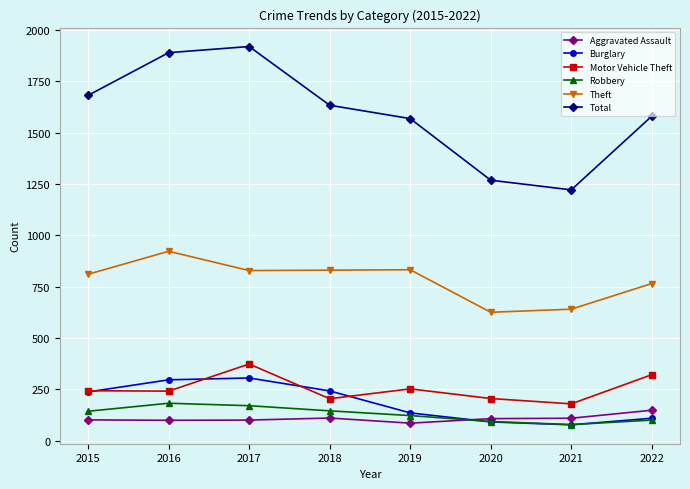

Is it true that Robbery equals 251 at 2015?

False